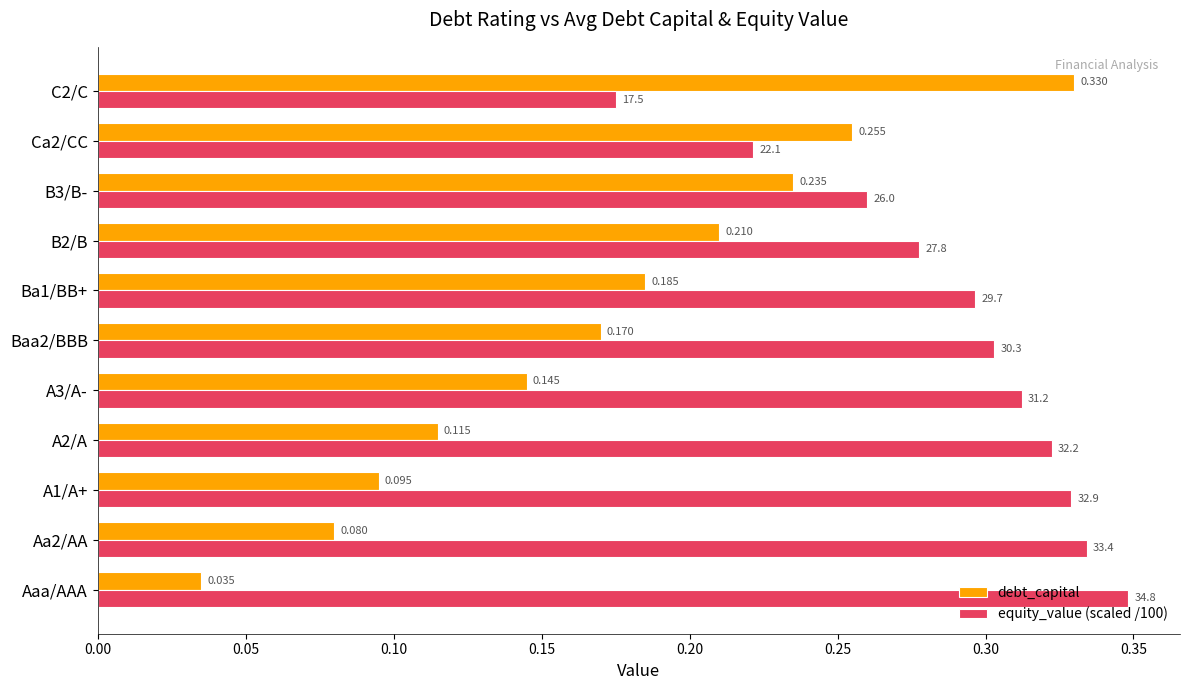

Which series has the largest range (max minus min)?

debt_capital